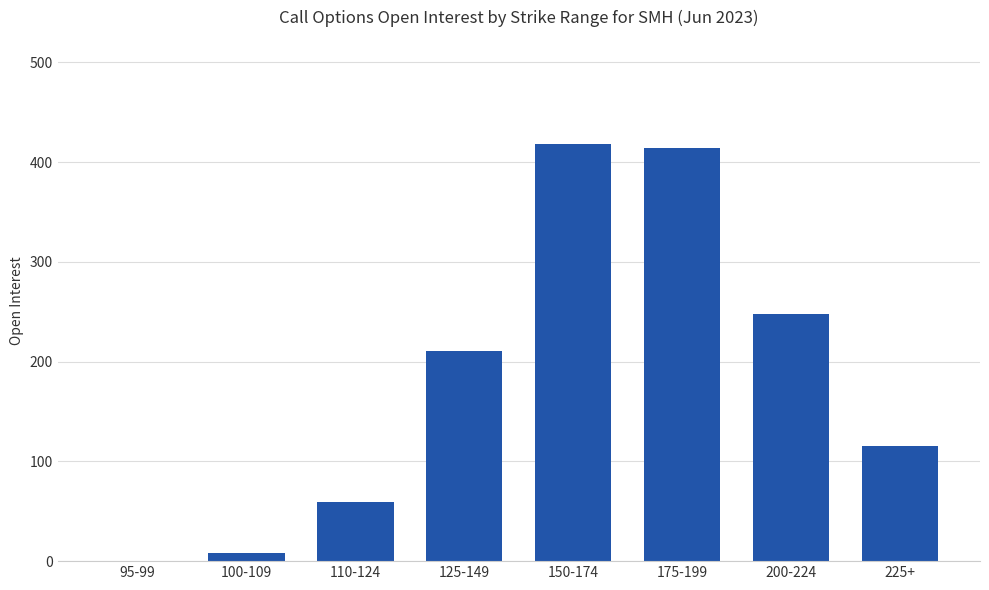

Reading right to left, list all the values displayed in this chart.

115	248	414	418	211	59	8	0